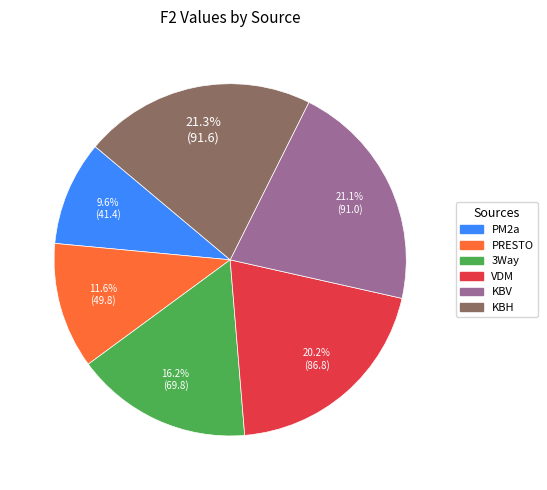

True or false: PM2a accounts for 10% of the total.

True